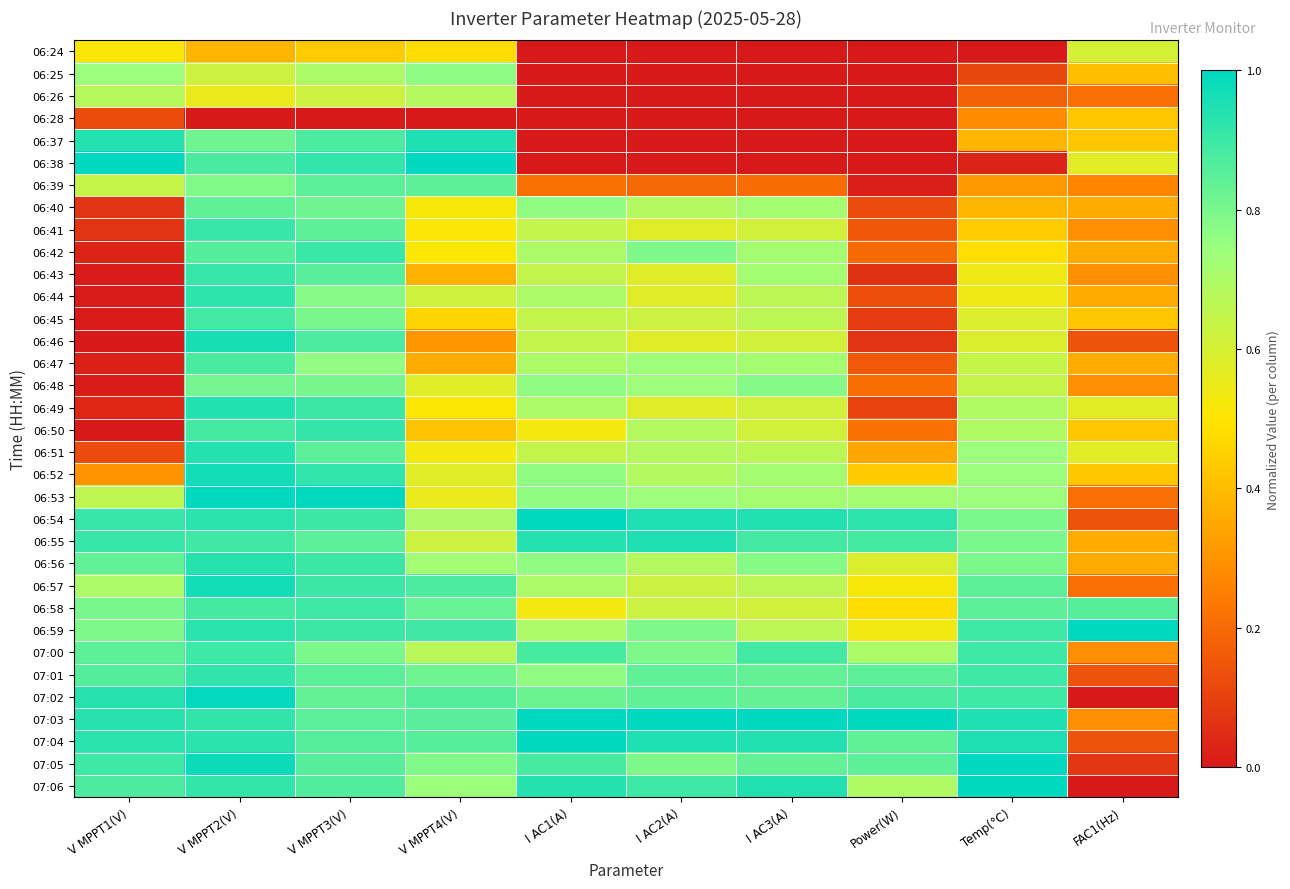

What is the spread (max minus min) of values at V MPPT4(V)?

1.0